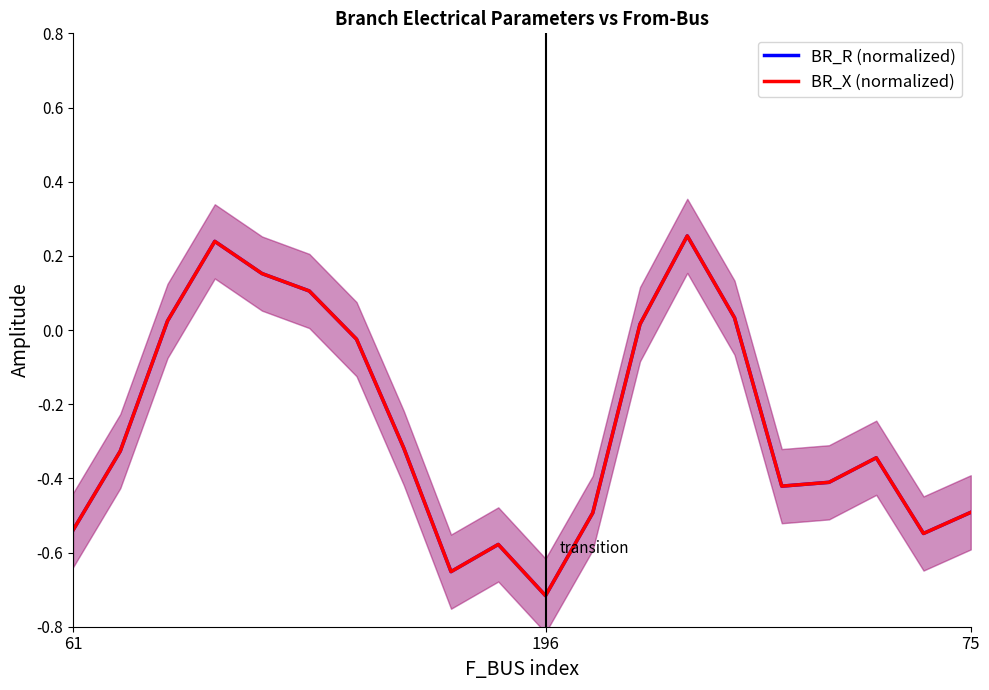

At how many categories does at least one series exceed 0?

7